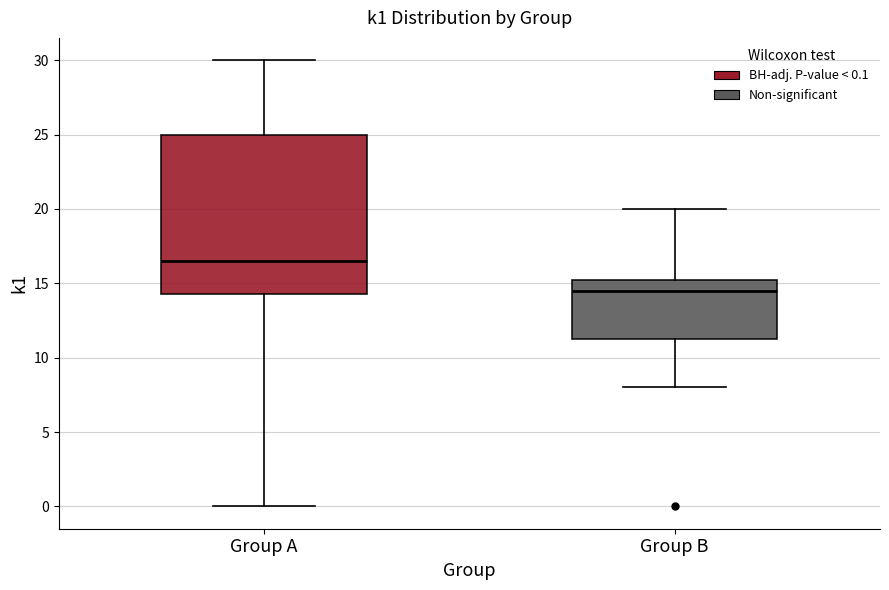

Reading left to right, read every box against the y-axis: the position of its median line, the range the box covers, and the ends of its whiskers. The values are not printed on the chart, so give them approximately, as read against the axis.

Group A: median 16.5, box 14.5 to 25.0, whiskers 0.0 to 30.0
Group B: median 14.5, box 11.5 to 15.5, whiskers 8.0 to 20.0